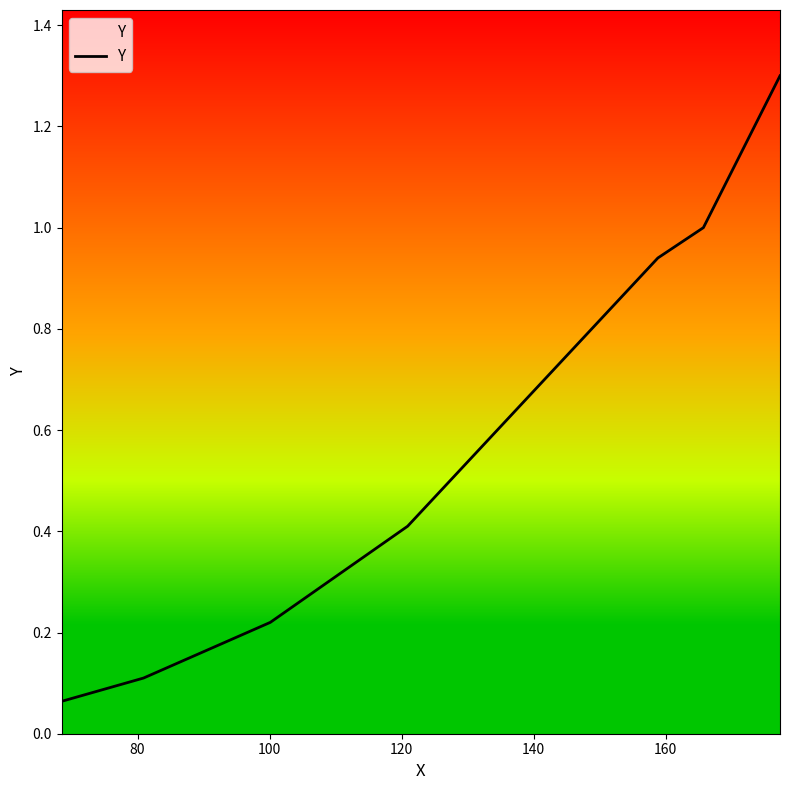

True or false: there are more than 2 points higher than both neighbors.

False